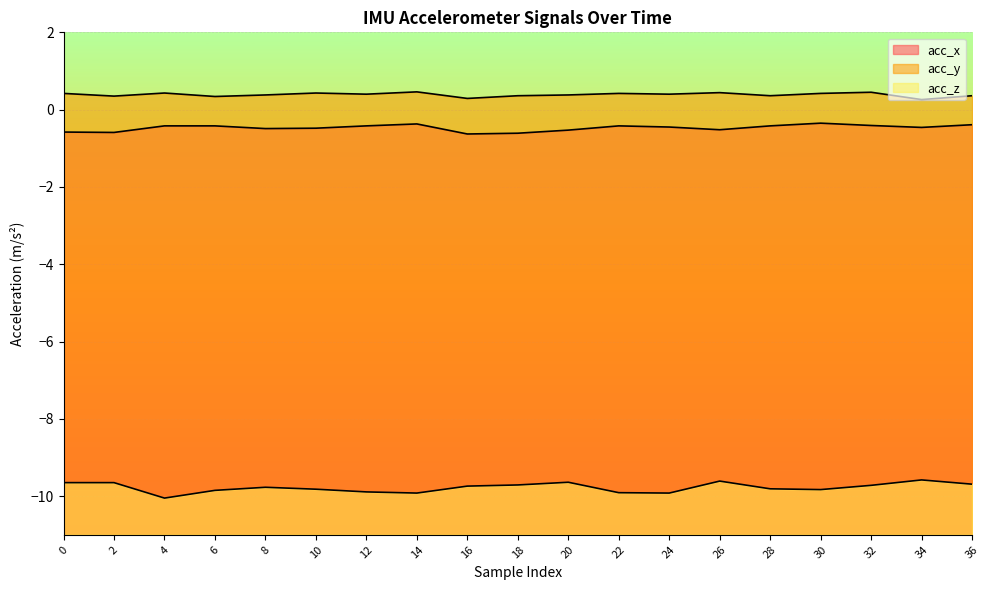

Between 10 and 34, which series saw the biggest shift?

acc_z